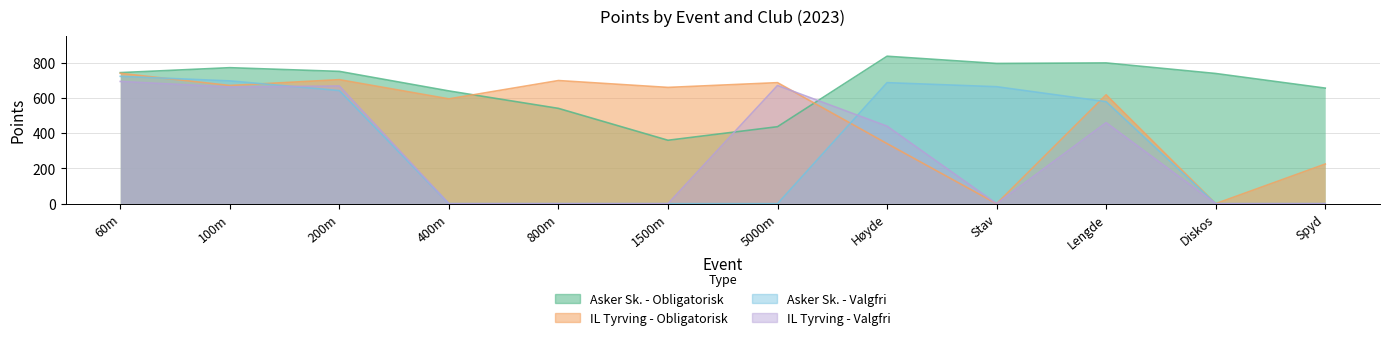

How many values in the Asker Sk. - Valgfri series exceed 579?

5